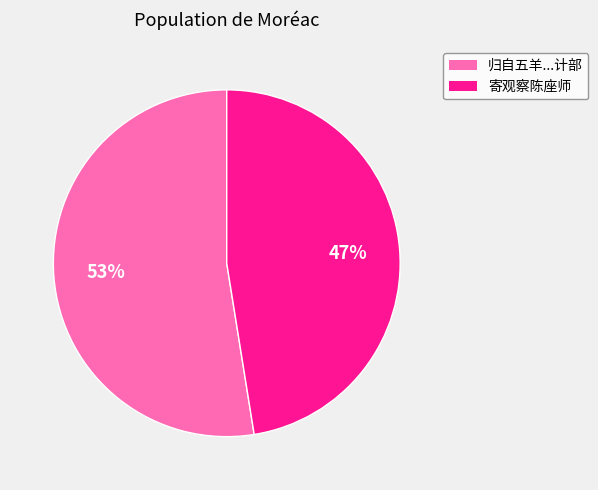

To the nearest percent, what is the average slice percentage?

50%